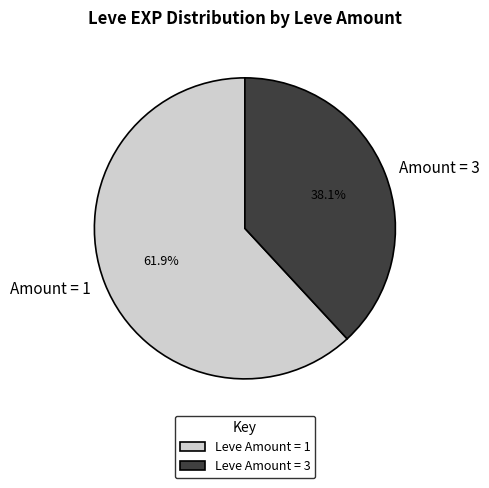

Combined, what portion of the pie is Amount = 1 and Amount = 3?

100.0%